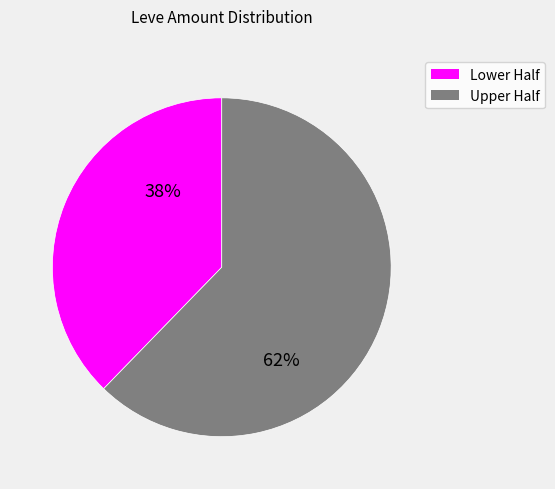

Is there a majority slice in this chart?

Yes